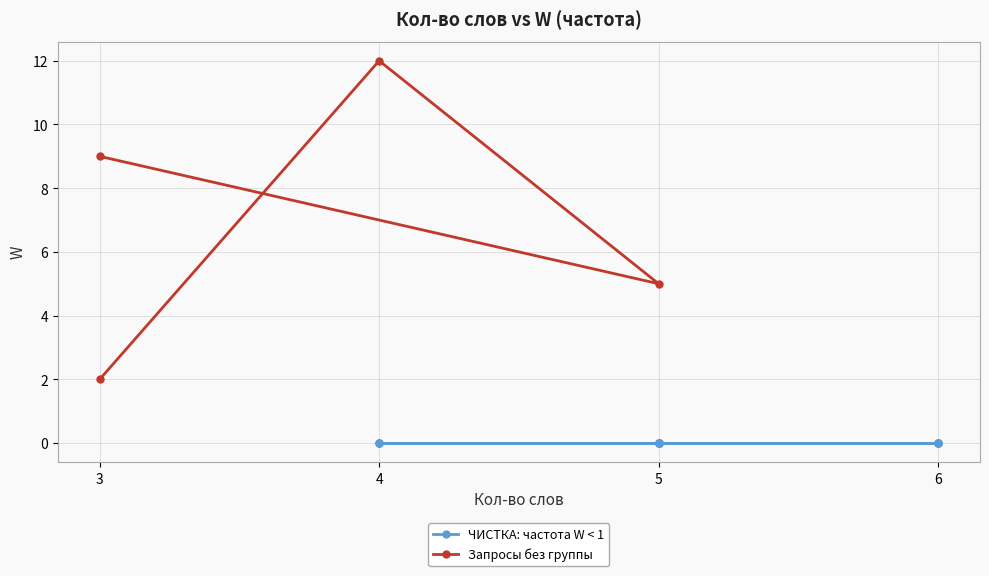

How many points are higher than both their immediate neighbors (excluding endpoints)?

1